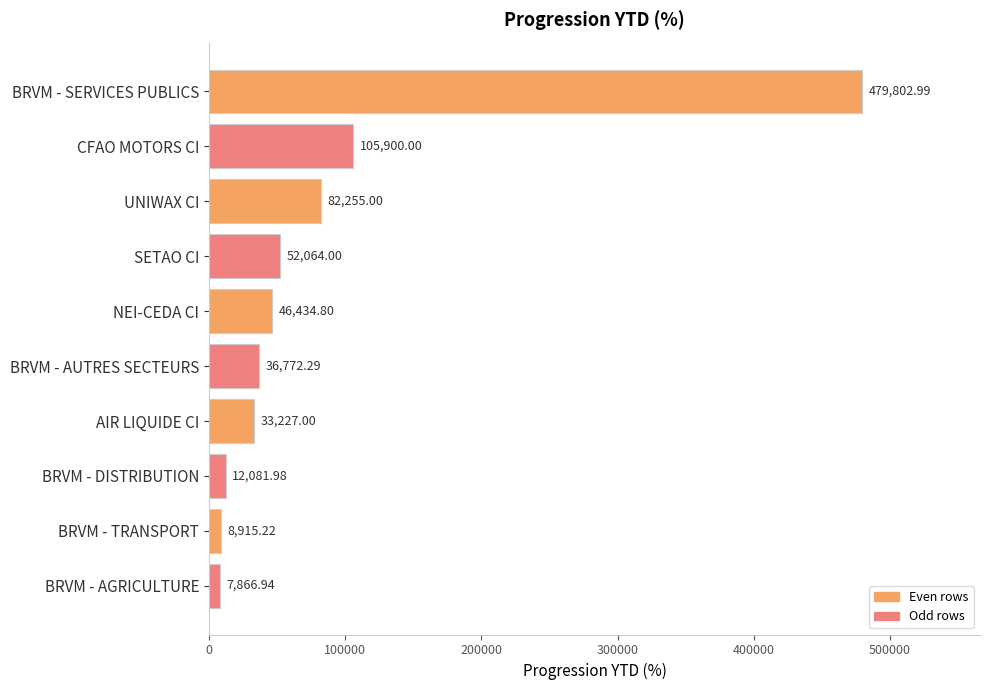

Rank the categories by value from lowest to highest.

BRVM - AGRICULTURE, BRVM - TRANSPORT, BRVM - DISTRIBUTION, AIR LIQUIDE CI, BRVM - AUTRES SECTEURS, NEI-CEDA CI, SETAO CI, UNIWAX CI, CFAO MOTORS CI, BRVM - SERVICES PUBLICS